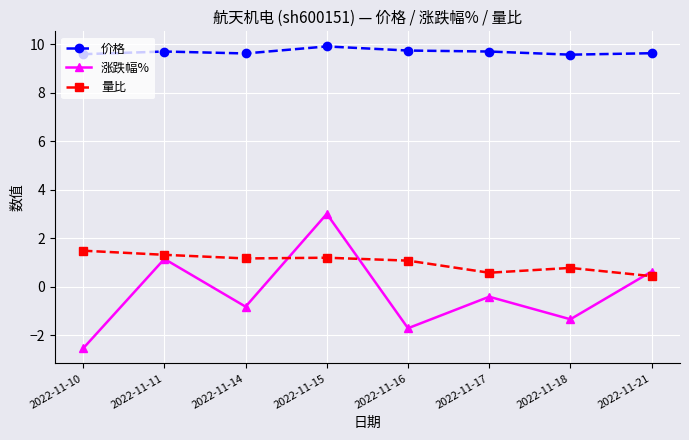

What is the difference between the maximum and minimum values in the 价格 series?

0.3